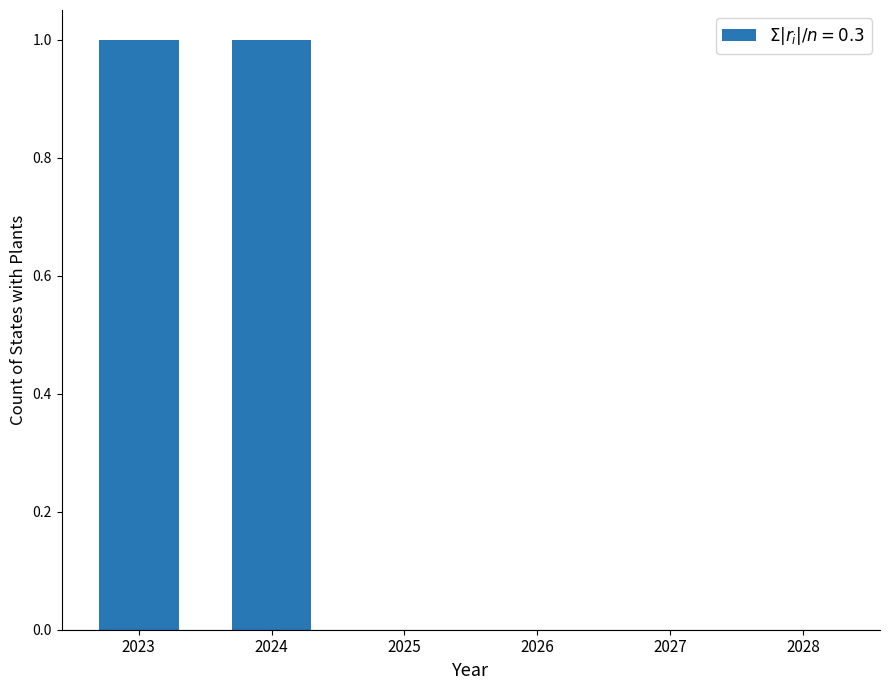

Reading left to right, list all the values displayed in this chart.

2023=1	2024=1	2025=0	2026=0	2027=0	2028=0